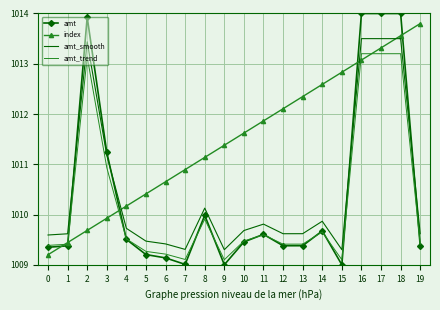

True or false: index and amt cross at least once.

True